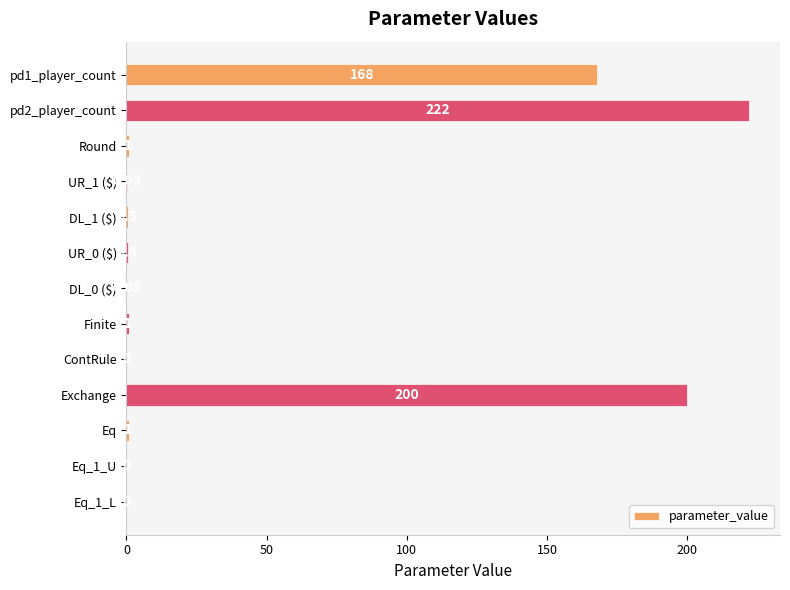

Does the chart contain stacked bars?

No